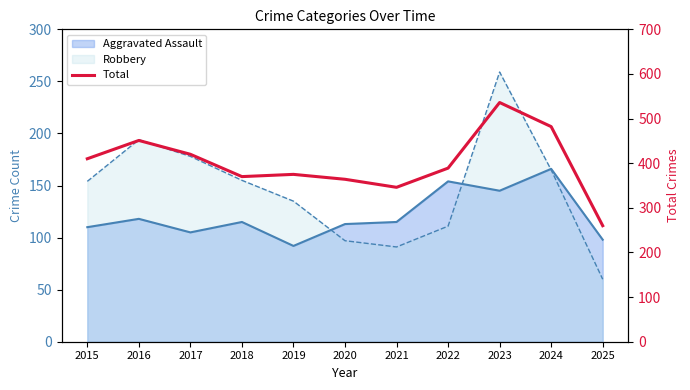

What is the sum of the values at 2015 and 2022?

799